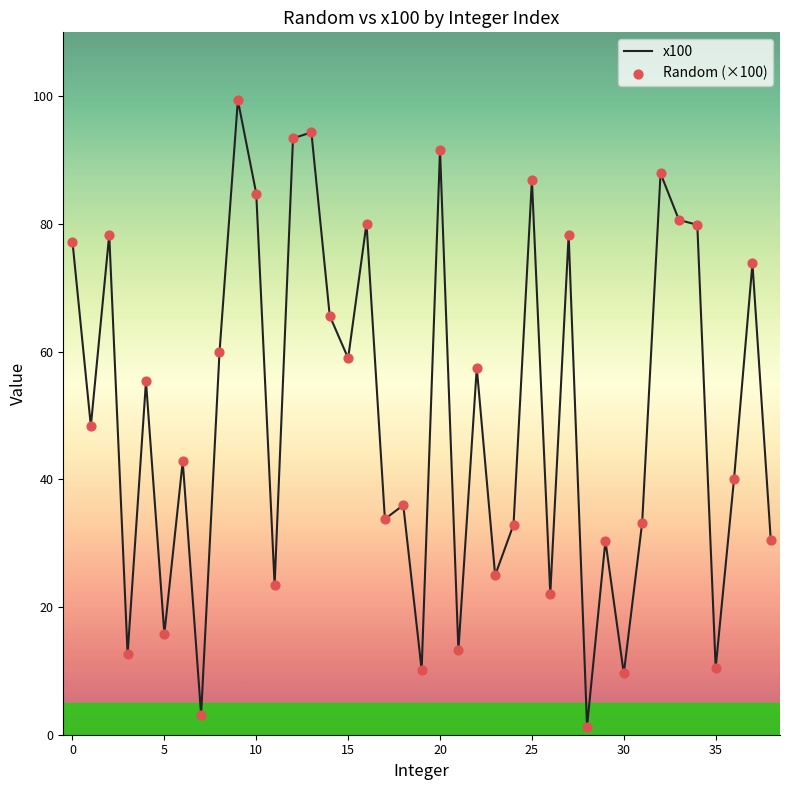

What is the greatest value displayed?

99.4